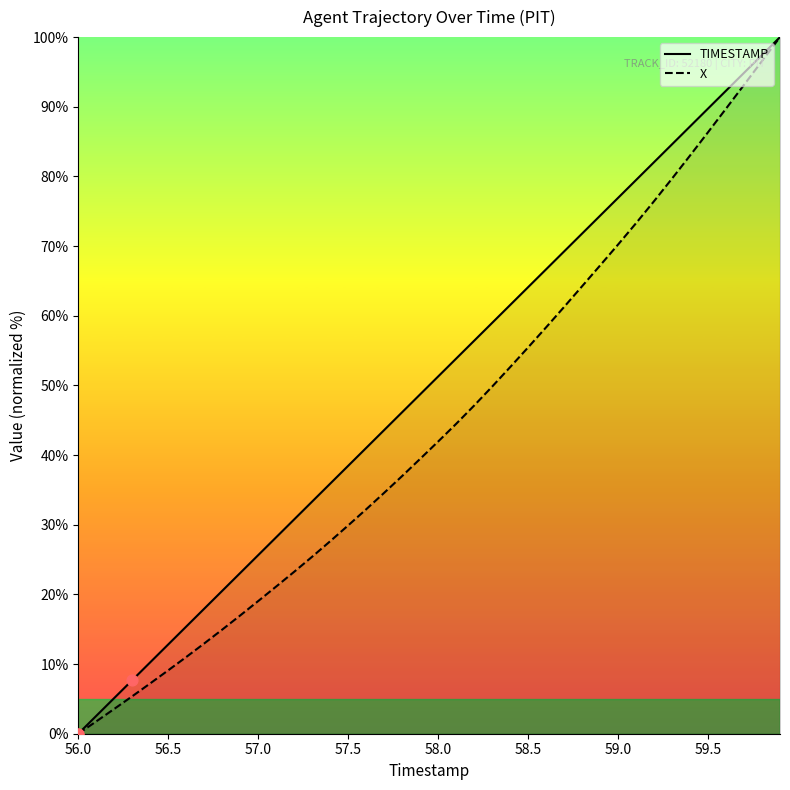

At how many categories does at least one series exceed 43?

23